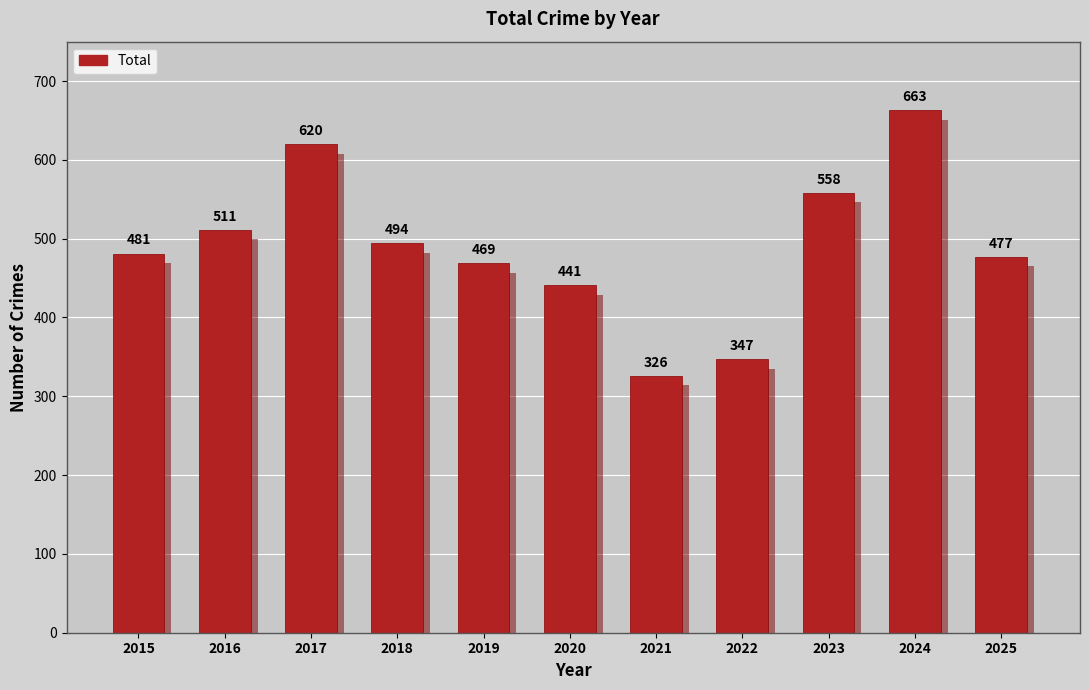

What is the change in value from 2015 to 2019?

-12